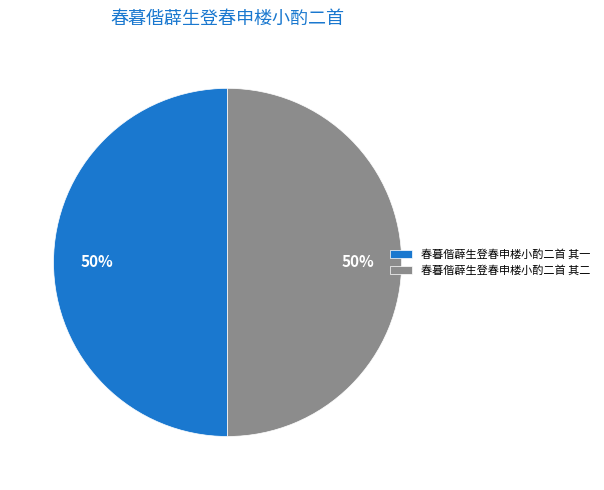

Combined, do 春暮偕薜生登春申楼小酌二首 其一 and 春暮偕薜生登春申楼小酌二首 其二 account for over 50%?

Yes